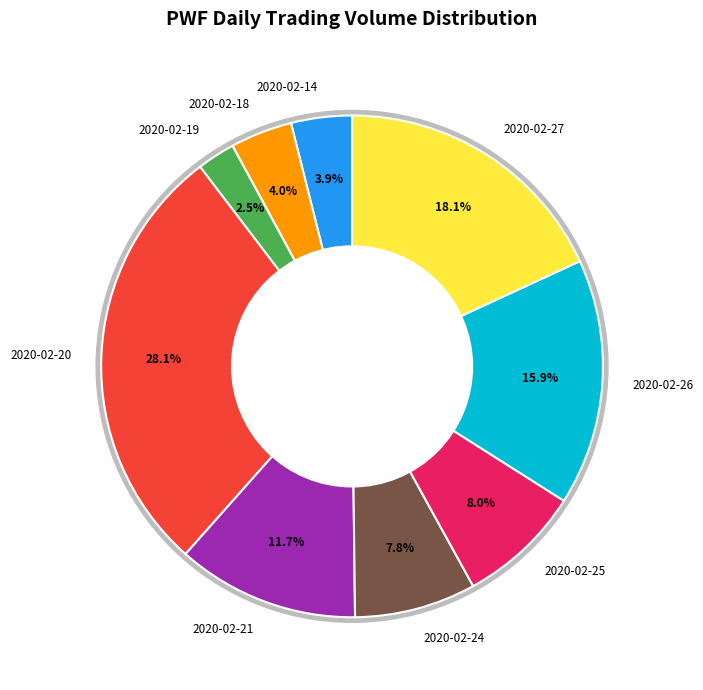

Do 2020-02-18 and 2020-02-14 together represent more than half of the pie?

No